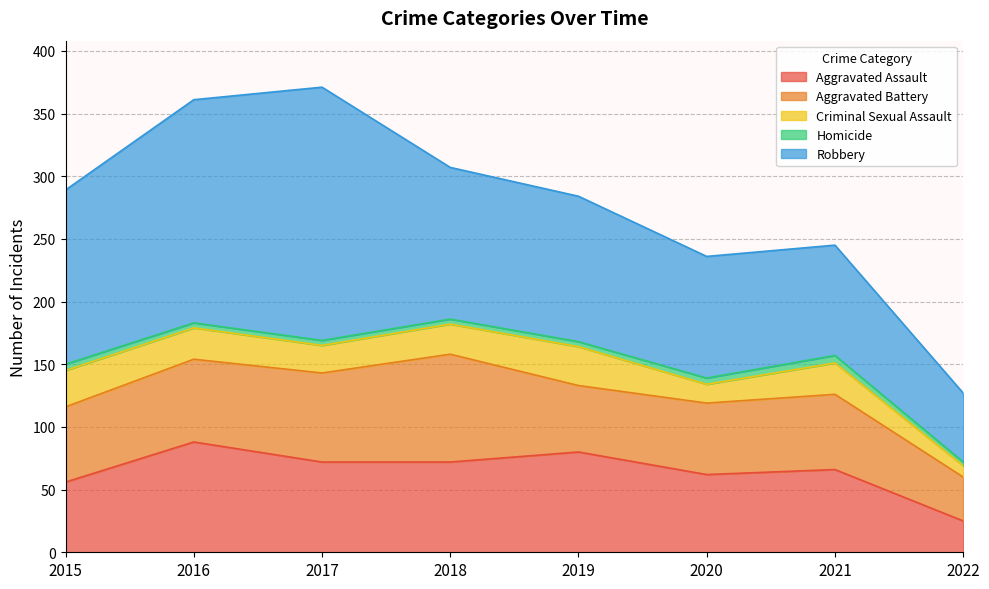

What is the sum of all Robbery values?

996